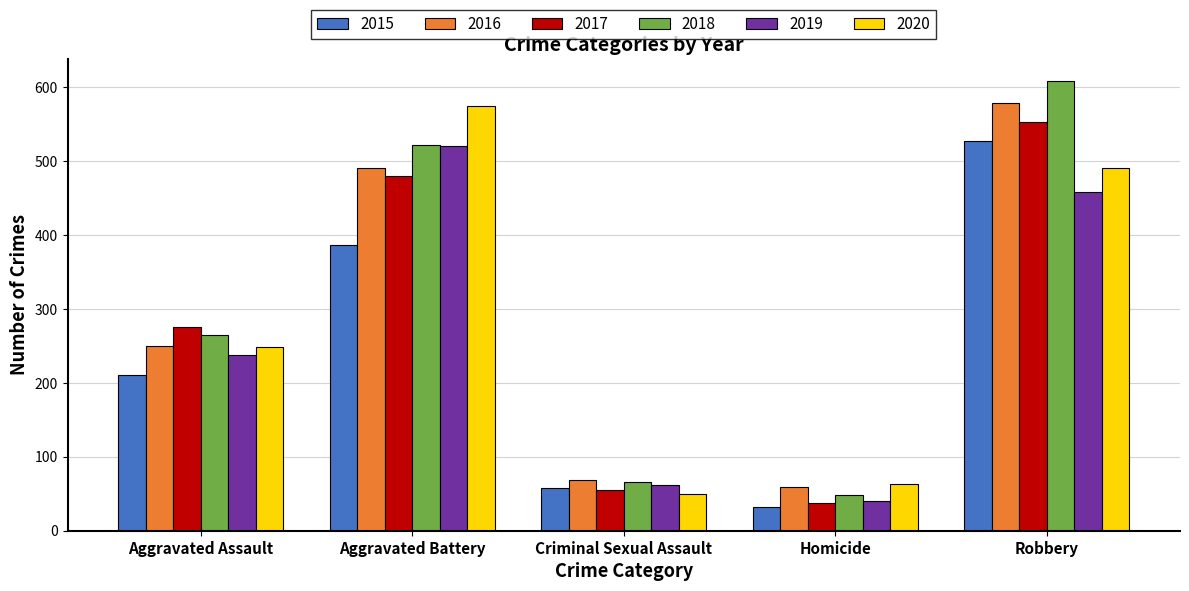

What is the difference between the 2020 values at Homicide and Aggravated Battery?

511